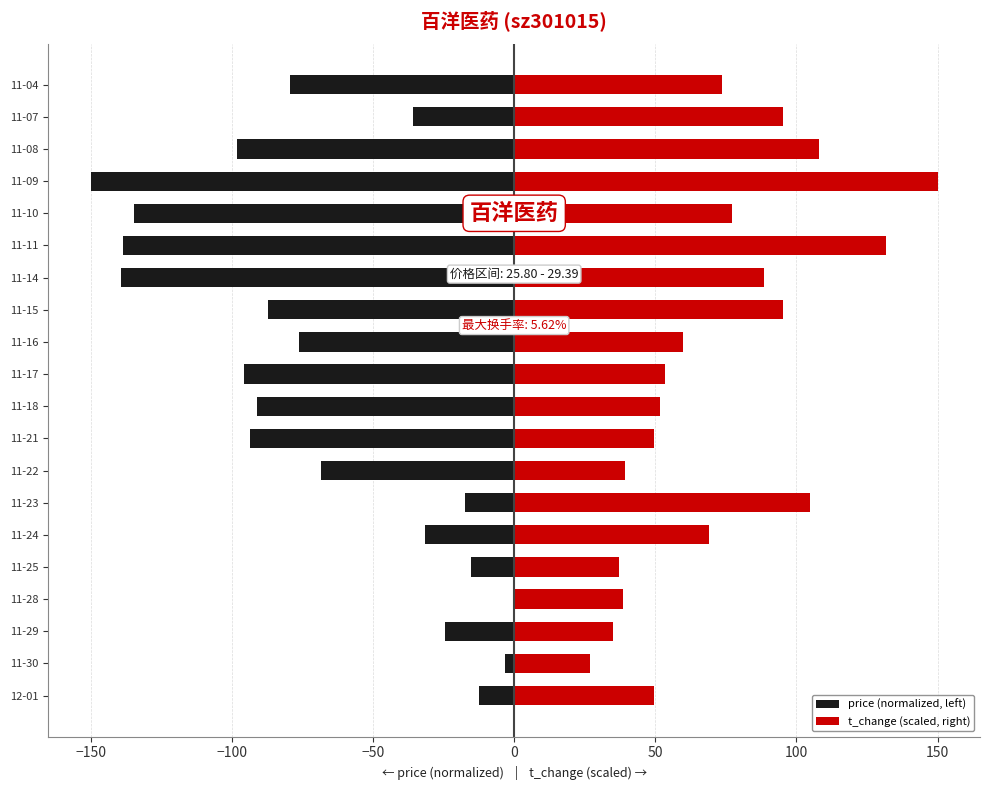

Are the bars grouped side by side (vs. stacked)?

Yes